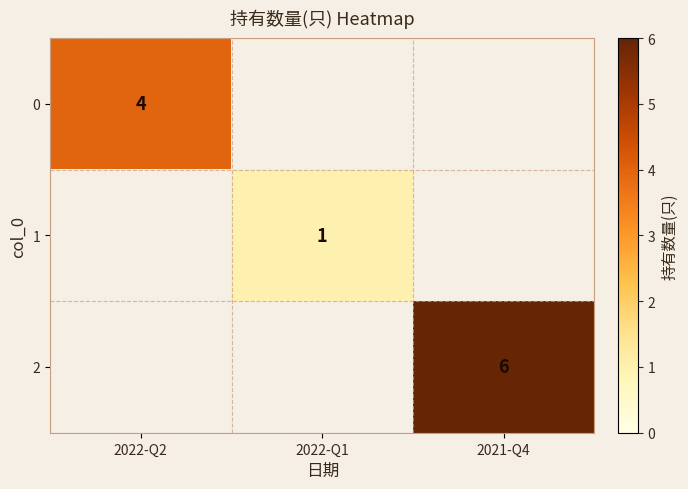

True or false: 1 has a value of 1 at 2022-Q1.

True